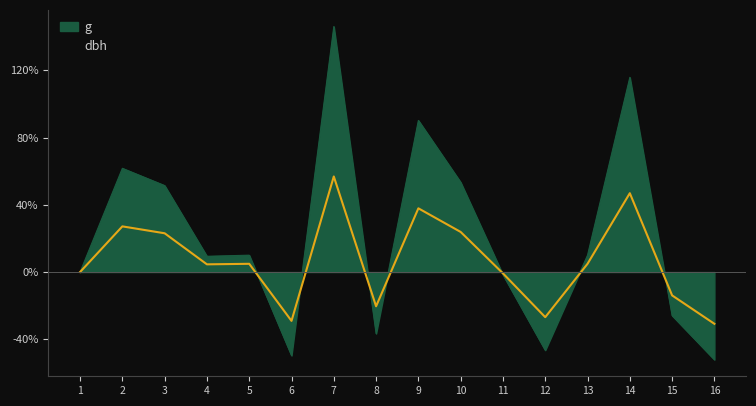

True or false: dbh has more than 0 points higher than both neighbors.

True